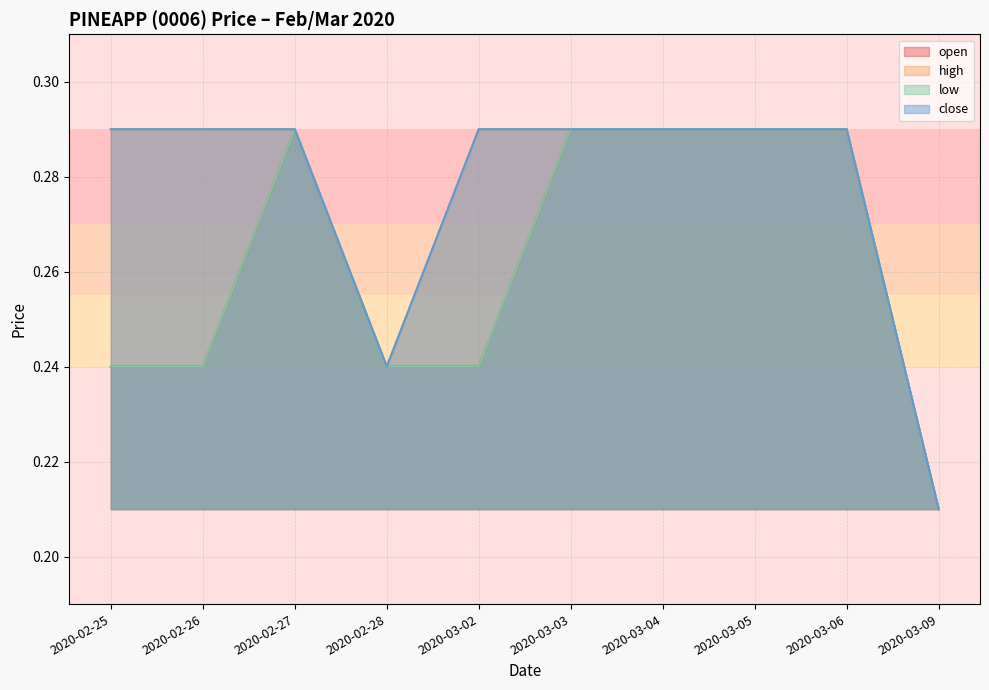

Which label corresponds to the largest value in the chart?

2020-02-27